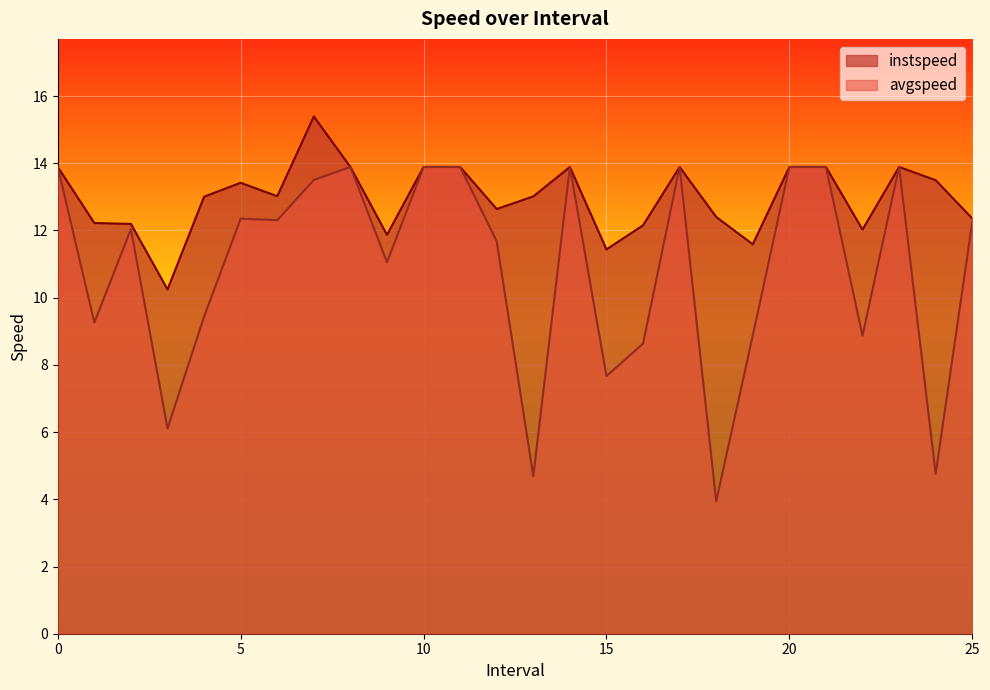

What is the sum of the instspeed values at 6.0 and 1.0?

25.2